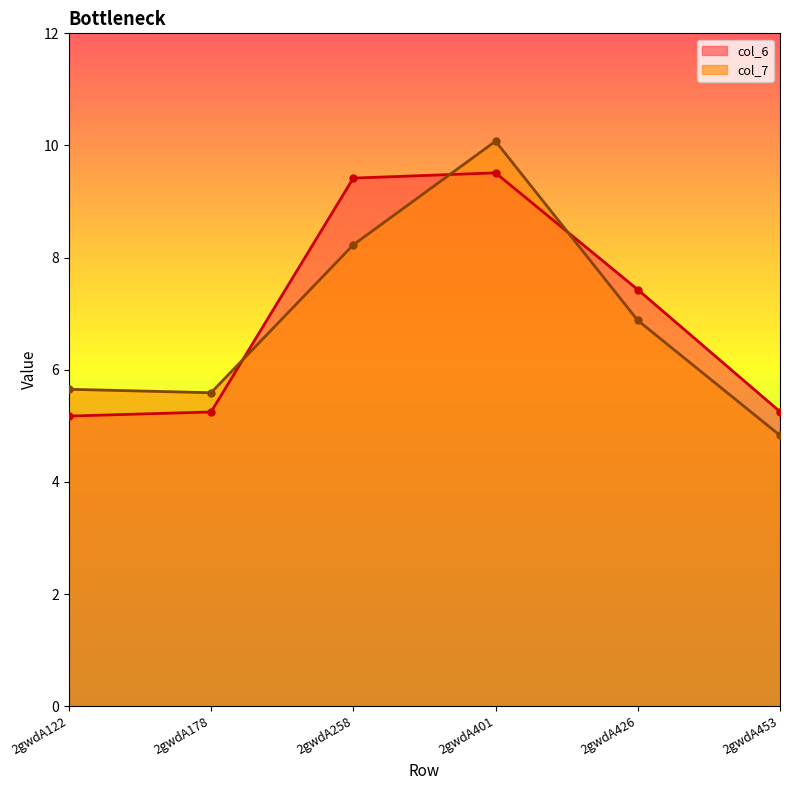

The col_7 series shows 2.2 at 2gwdA426. True or false?

False